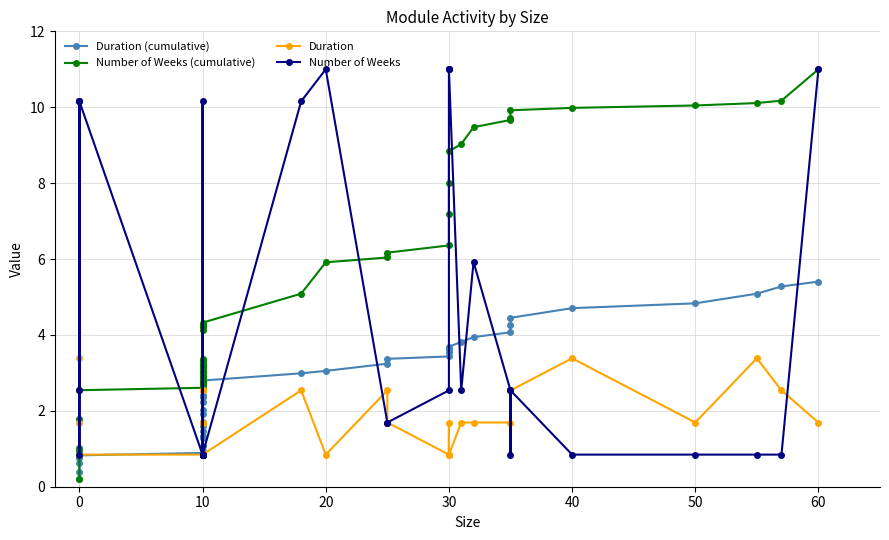

Is it true that Number of Weeks (cumulative) equals 13.8 at 37?

False